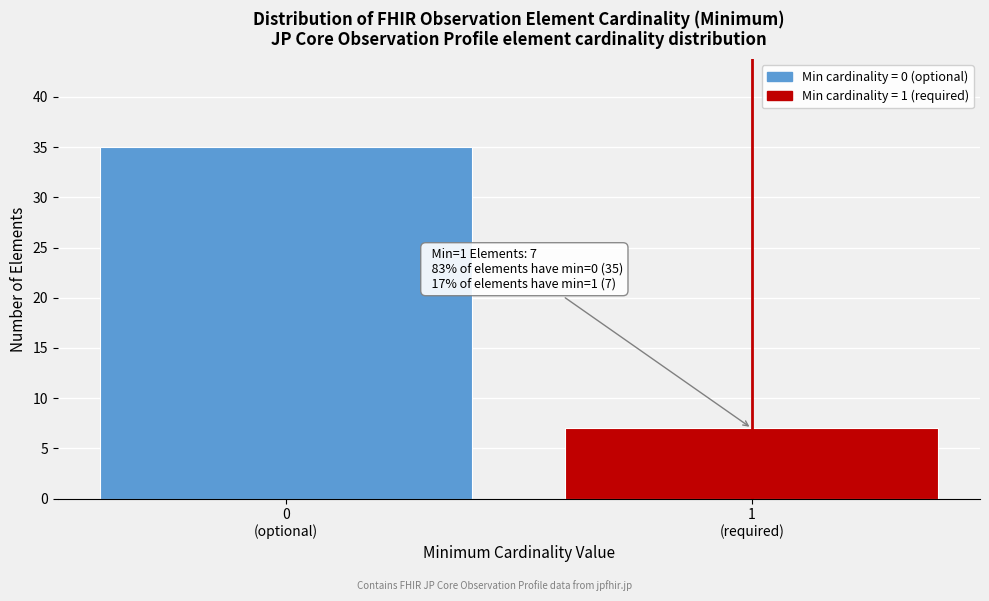

Reading right to left, extract all data points from this chart.

7	35